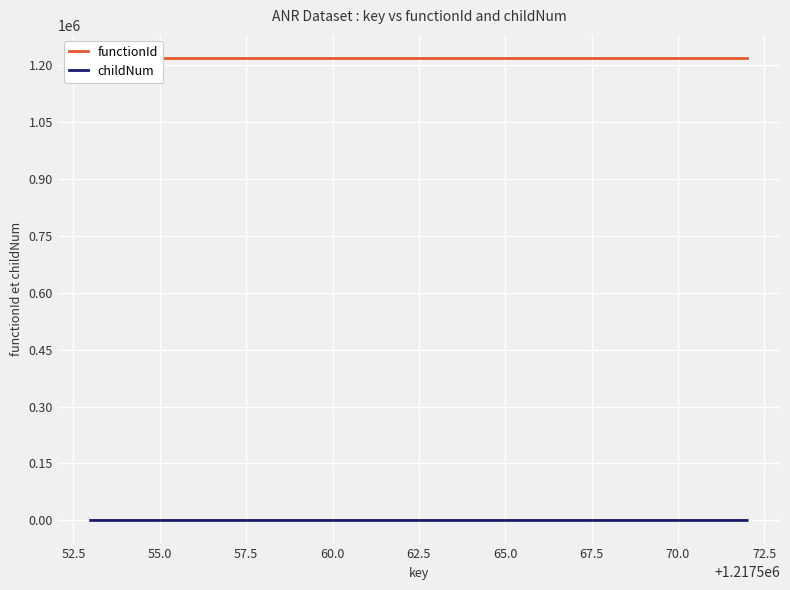

Is it true that childNum equals 0 at 11?

False